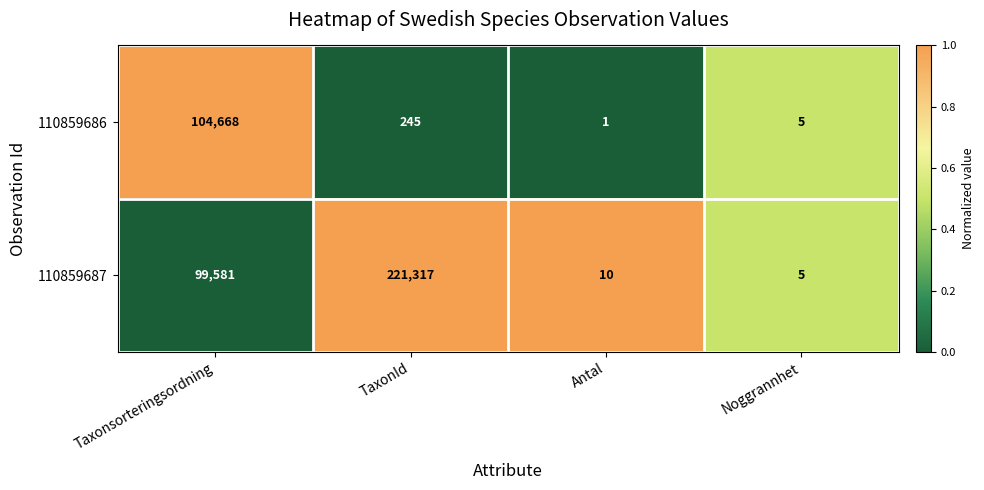

What is the sum of all 110859686 values?

104919